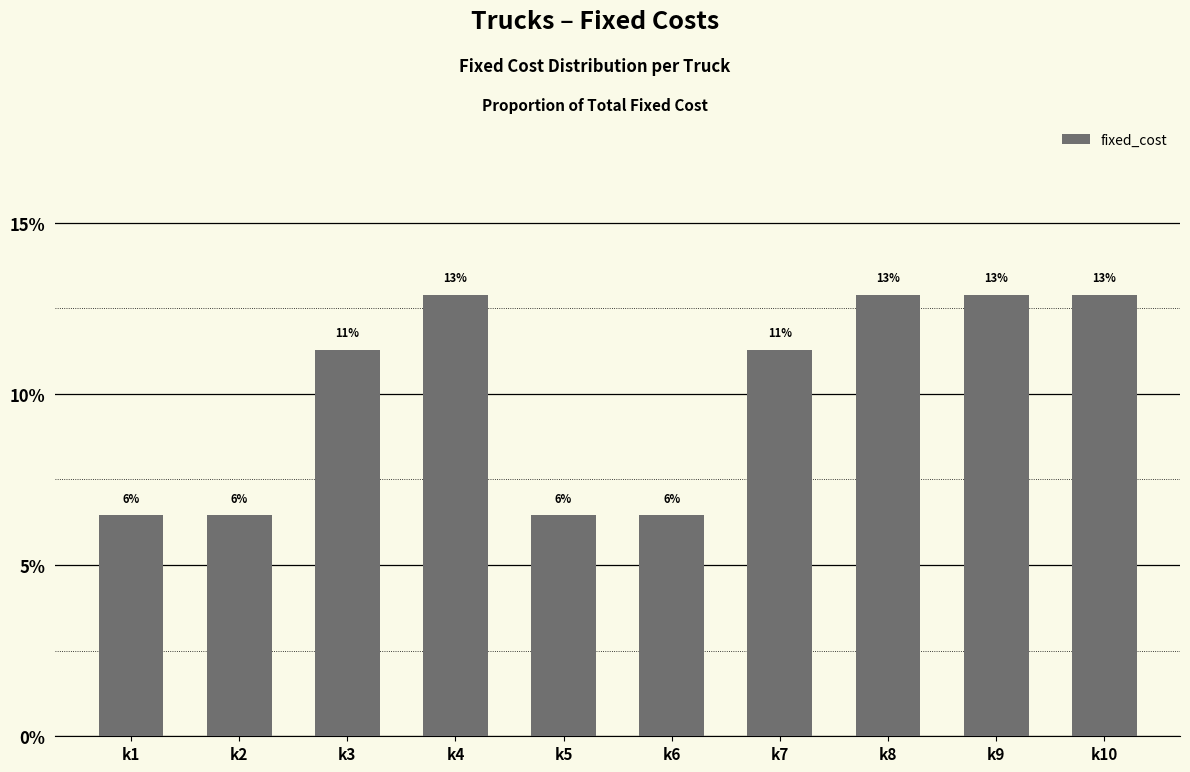

What is the sum of all values?

100.0